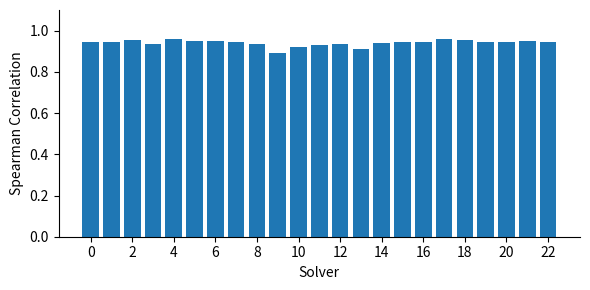

What is the difference between the maximum and minimum values?

0.1